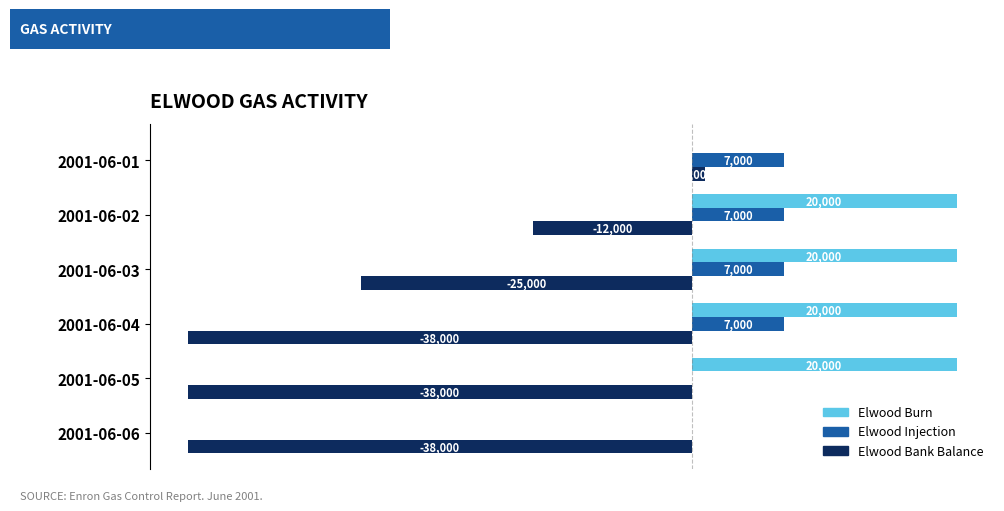

At which category is the sum across all series the highest?

2001-06-02